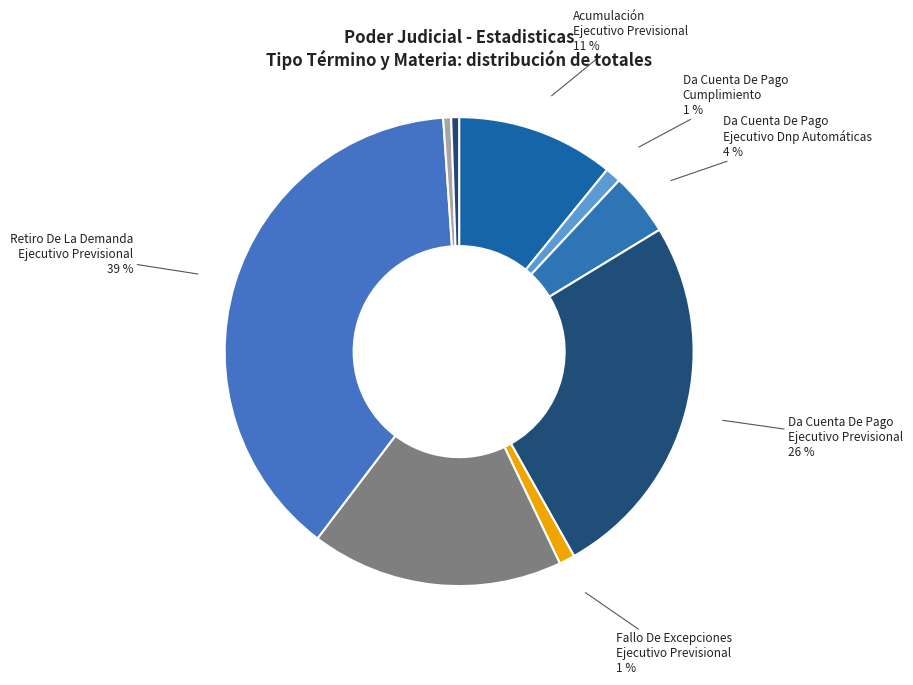

Which category has the biggest portion of the pie?

Retiro De La Demanda Ejecutivo Previsional